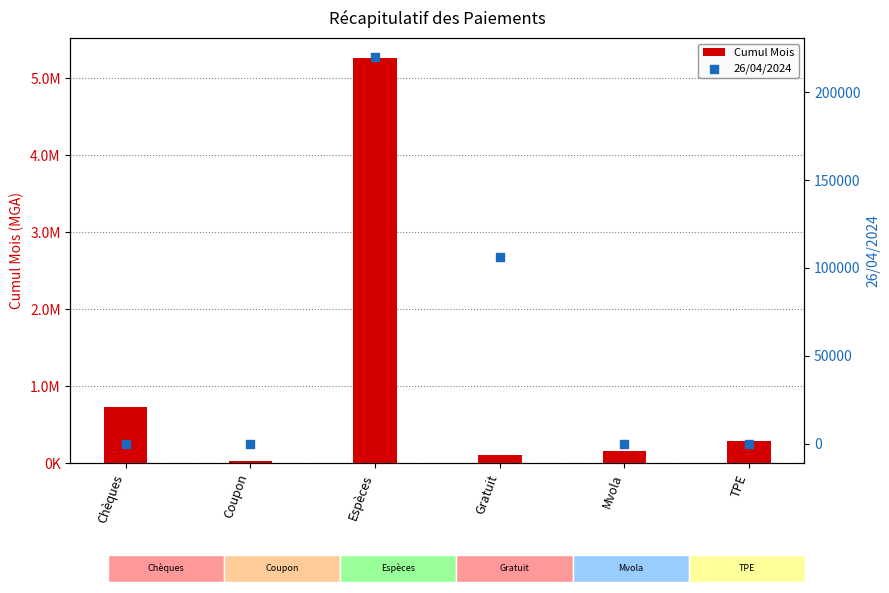

At how many categories does at least one series exceed 2417635?

1